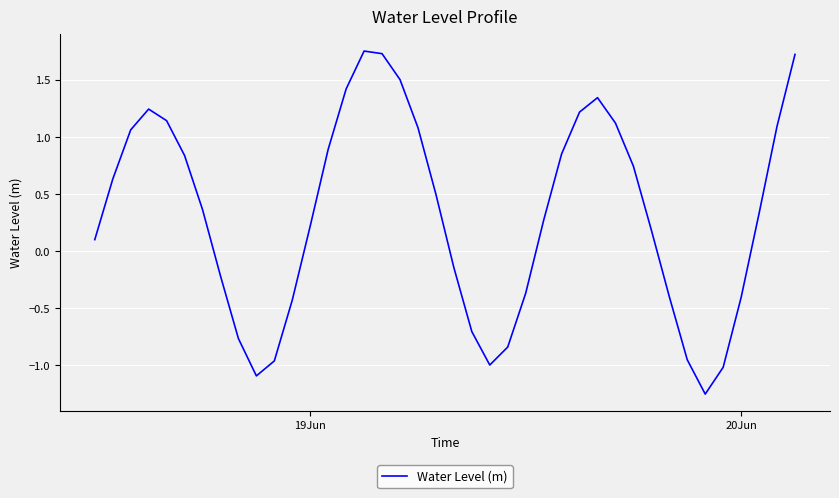

How many values are below zero?

15